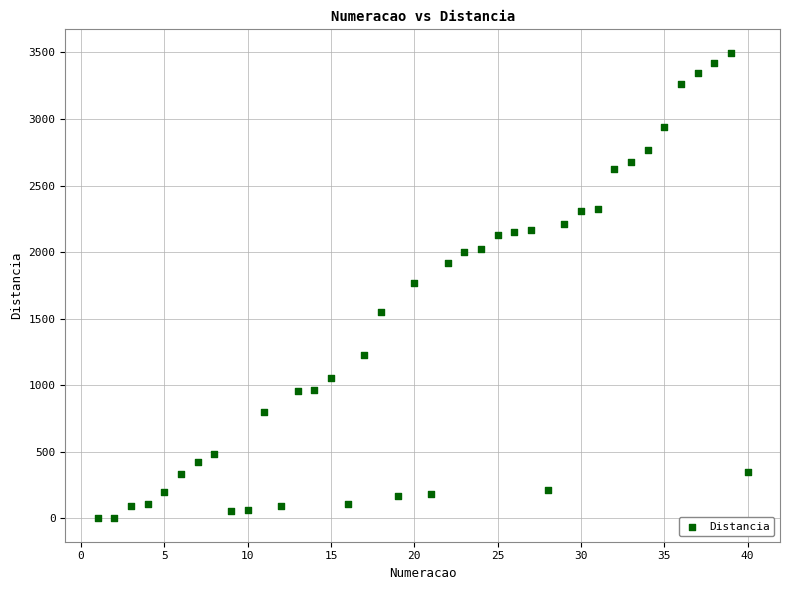

What is the range of Y values (max minus min)?

3499